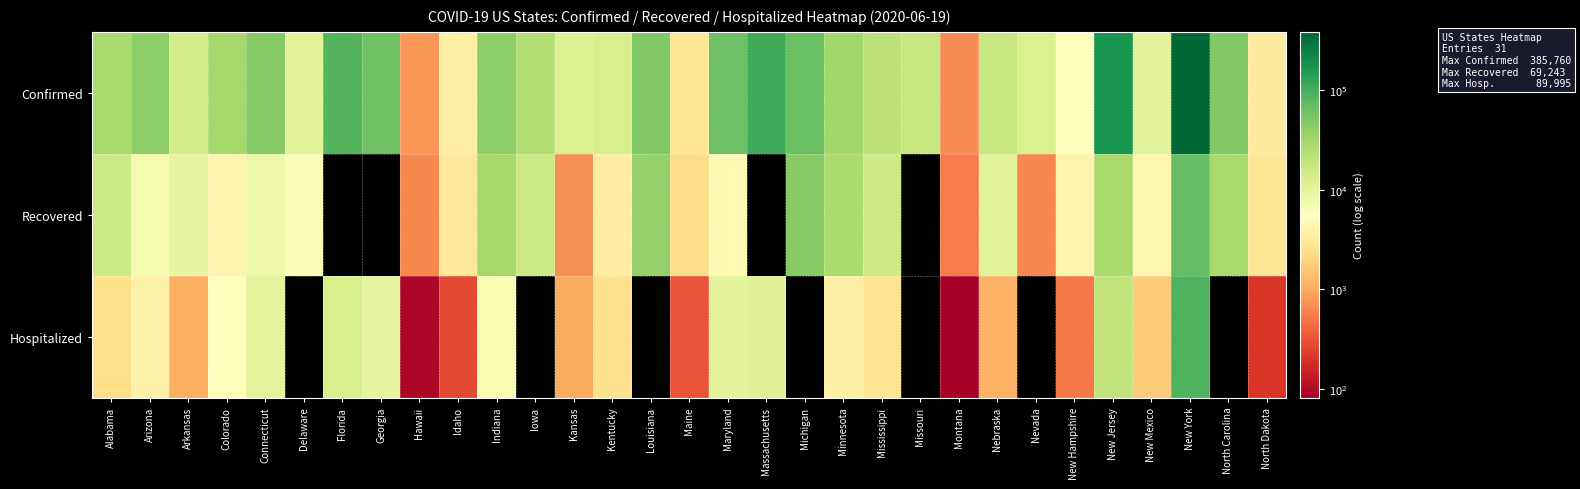

At New Mexico, list the series in order from smallest to largest.

Hospitalized, Recovered, Confirmed